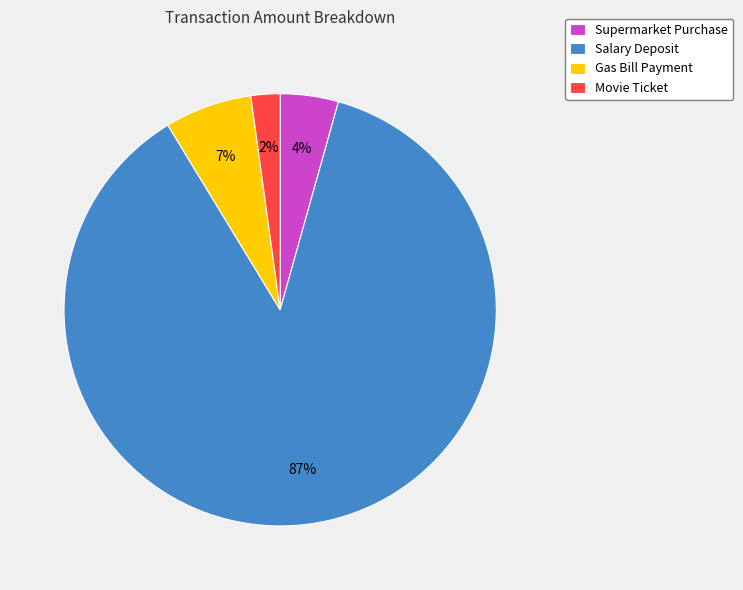

Is there a majority slice in this chart?

Yes